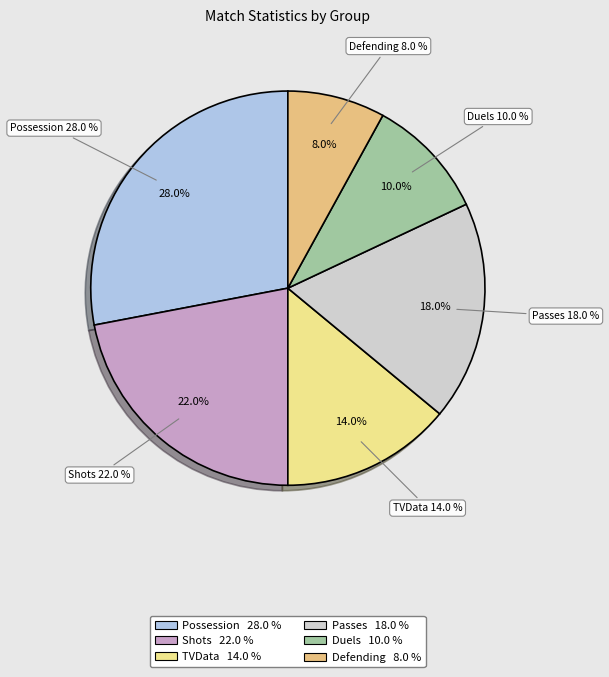

To the nearest percent, what is the difference between the largest and smallest slice percentages?

20%